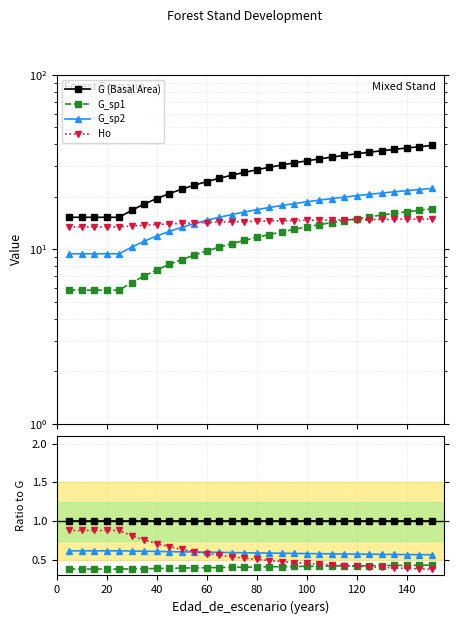

True or false: Ho and G (Basal Area) intersect in this chart.

False